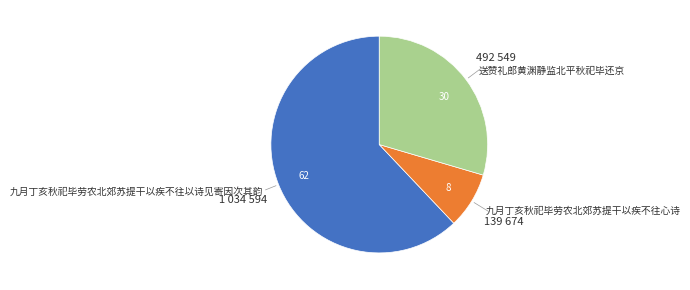

Rank the categories by value from highest to lowest.

九月丁亥秋祀毕劳农北郊苏提干以疾不往以诗见寄因次其韵, 送赞礼郎黄渊静监北平秋祀毕还京, 九月丁亥秋祀毕劳农北郊苏提干以疾不往心诗